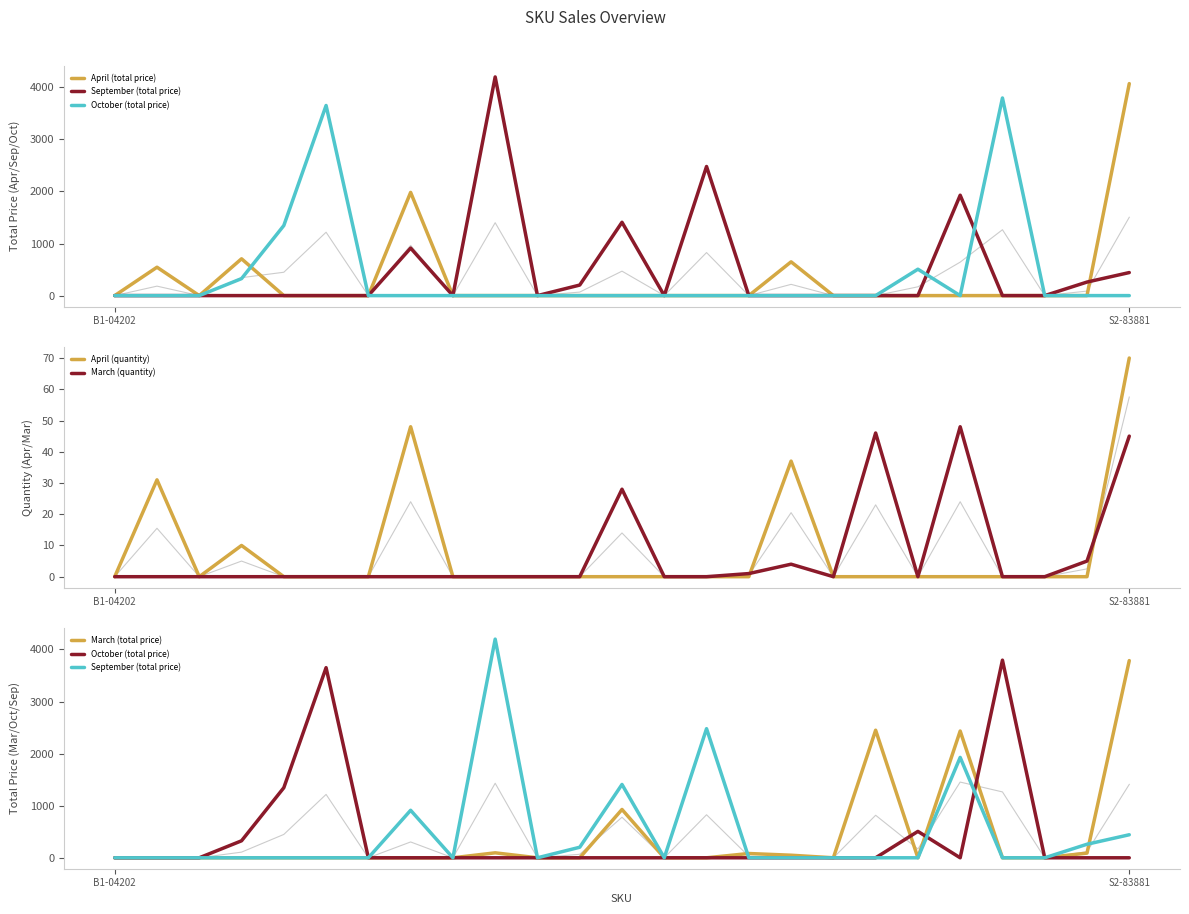

What is the maximum value for March (quantity)?

48